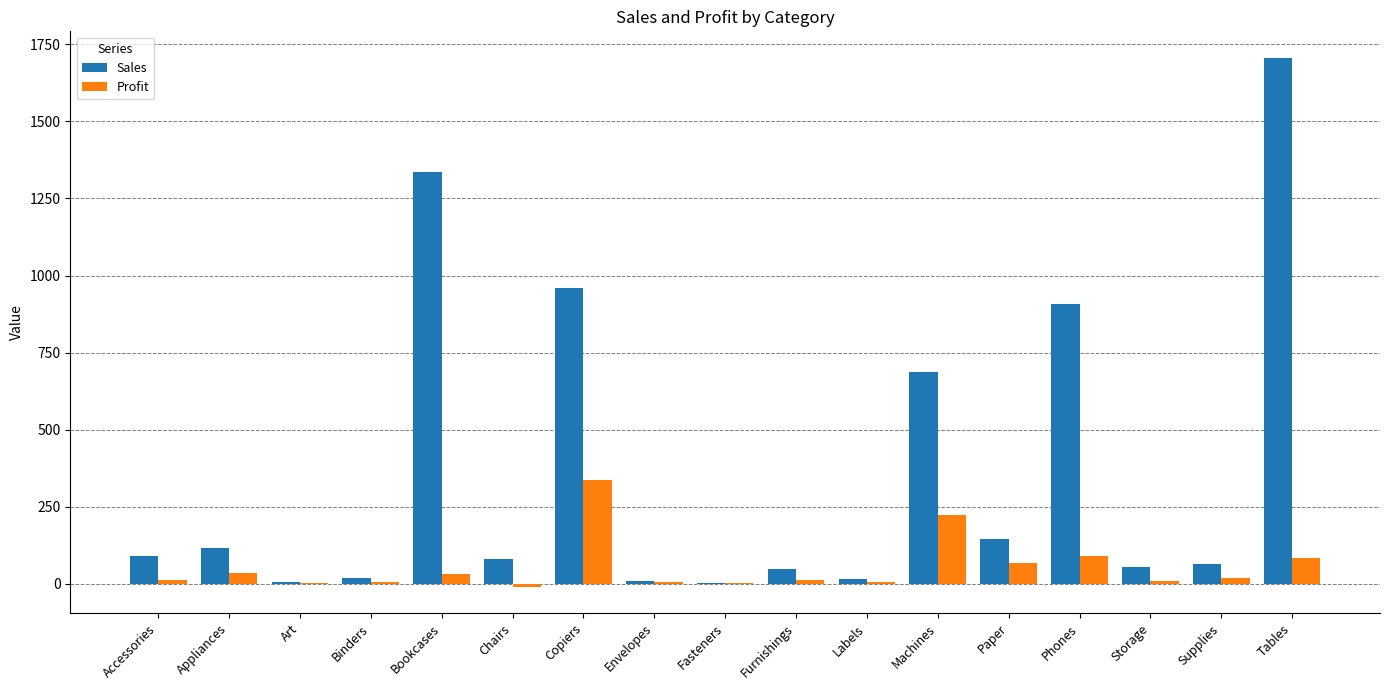

At which label is Sales closest to 855?

Phones